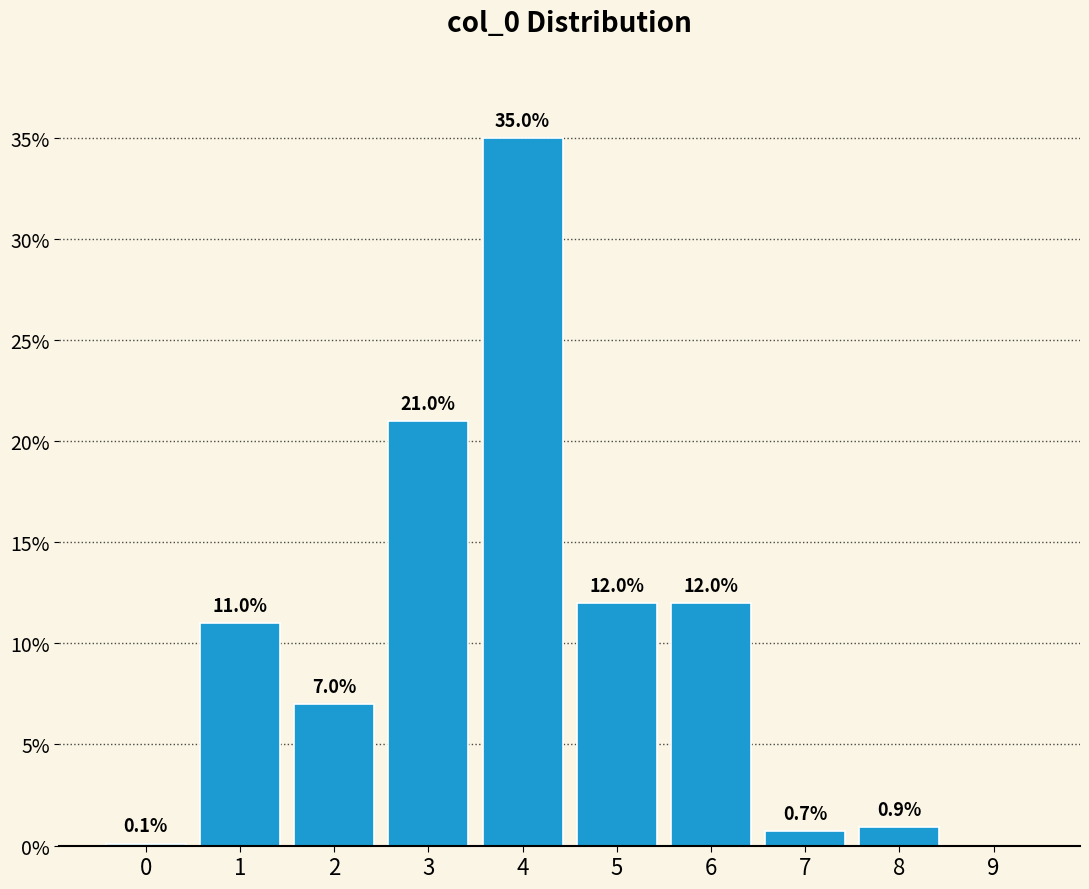

Reading left to right, extract all data points from this chart.

0=0.1	1=11.0	2=7.0	3=21.0	4=35.0	5=12.0	6=12.0	7=0.7	8=0.9	9=0.0